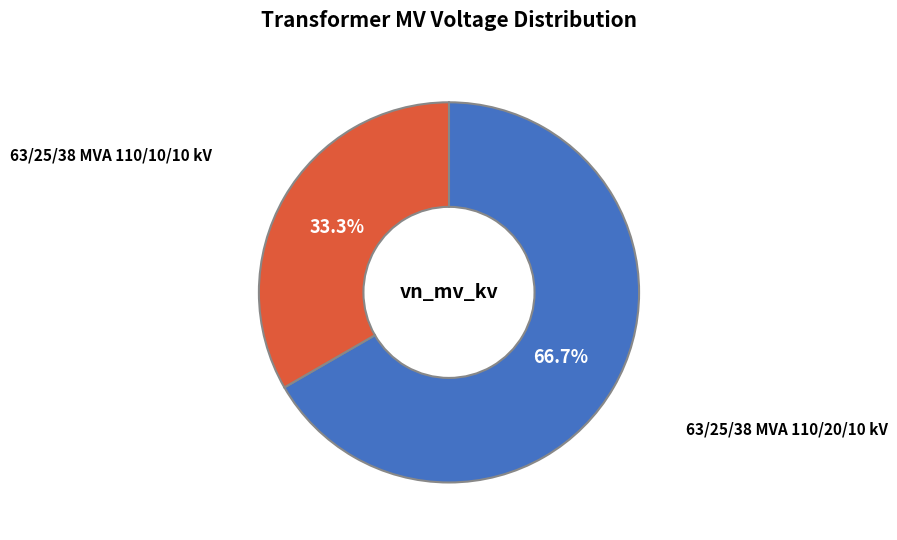

Do 63/25/38 MVA 110/10/10 kV and 63/25/38 MVA 110/20/10 kV together represent more than half of the pie?

Yes